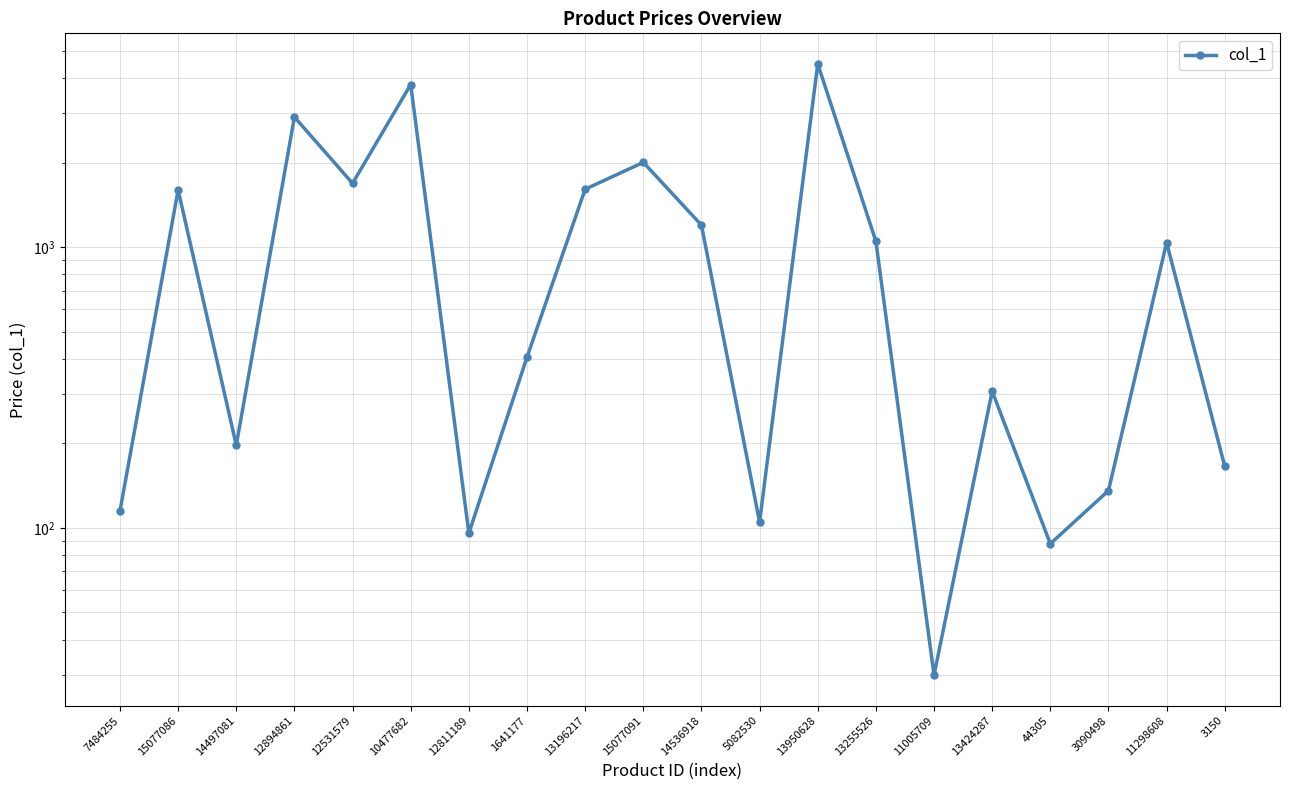

List the labels in order of value, largest first.

13950628, 10477682, 12894861, 15077091, 12531579, 13196217, 15077086, 14536918, 13255526, 11298608, 1641177, 13424287, 14497081, 3150, 3090498, 7484255, 5082530, 12811189, 44305, 11005709